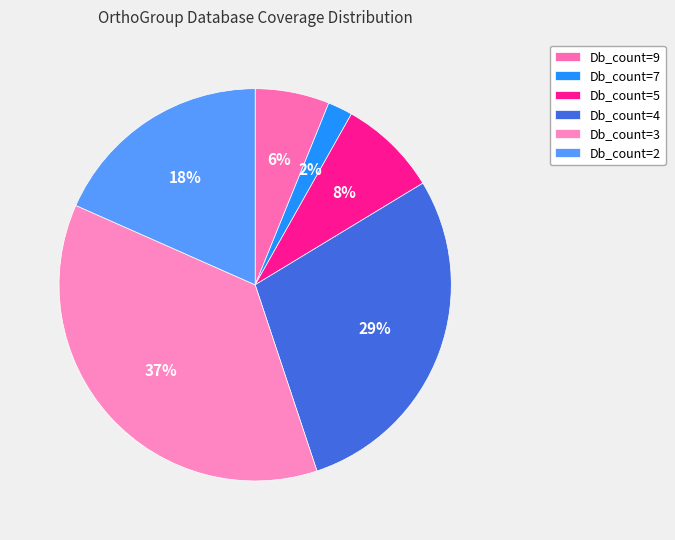

Count the number of slices in the pie.

6